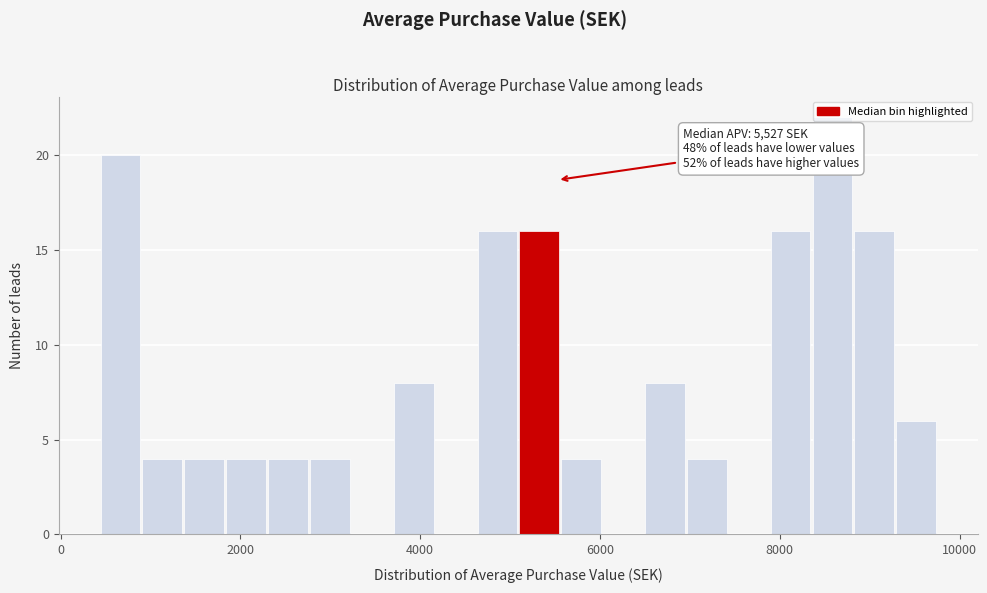

Around what value on the x-axis is the tallest bar? Give the approximate position of its centre, as read against the axis.

8600